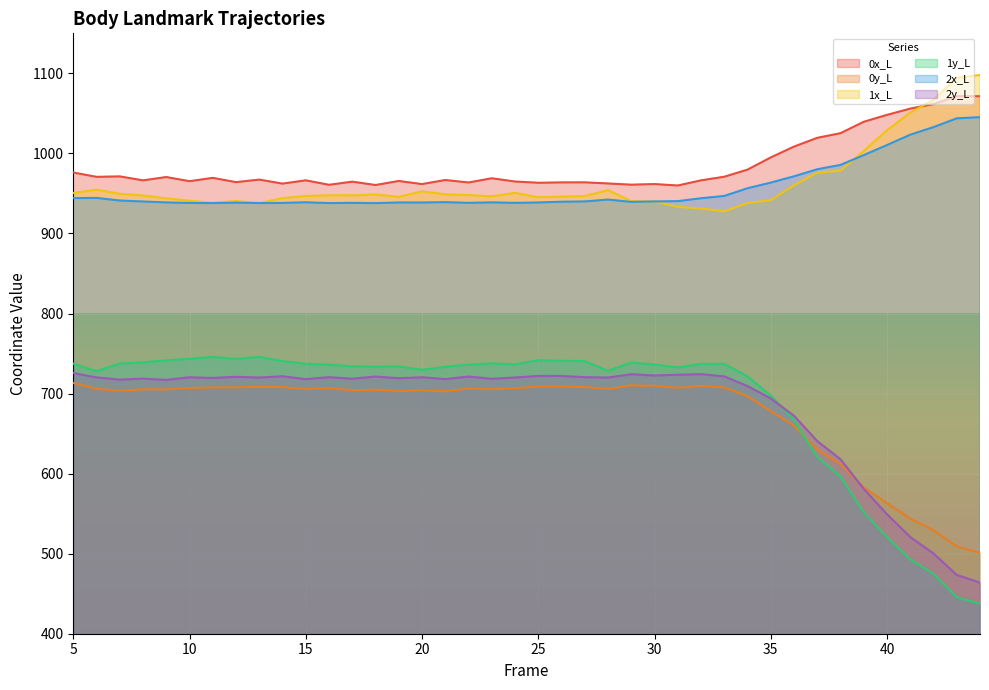

Reading left to right, list all the values displayed in this chart.

0x_L: 976.1	970.7	971.3	966.3	970.5	965.3	969.4	964.1	967.3	962.3	966.4	960.8	964.7	960.5	965.6	961.7	966.8	963.7	968.9	964.9	963.3	963.8	963.9	962.5	960.9	961.7	959.9	966.3	970.8	979.7	994.9	1008.5	1019.4	1025.3	1039.5	1048.1	1055.9	1061.6	1071.6	1071.4
0y_L: 713.3	706.0	703.5	705.3	705.2	707.0	707.6	707.9	708.4	708.1	705.5	706.9	704.2	704.8	703.2	704.0	702.9	706.3	705.5	706.7	708.7	708.6	708.2	705.7	710.3	709.6	707.3	709.5	707.7	696.8	678.1	660.1	630.3	612.0	582.8	563.2	543.8	529.3	509.1	501.1
1x_L: 950.6	954.7	949.5	947.5	943.9	940.9	938.3	940.4	937.9	944.2	946.8	947.6	947.6	948.7	945.7	952.6	949.0	948.0	946.3	950.7	945.3	946.0	946.7	954.1	940.4	939.9	933.2	931.2	927.6	938.1	941.5	960.2	976.0	978.4	1002.9	1028.9	1050.8	1067.0	1094.5	1097.9
1y_L: 737.4	728.0	737.5	739.0	741.5	743.4	745.9	743.3	745.9	740.5	737.3	736.2	734.0	733.5	733.9	729.8	733.5	736.2	737.7	736.6	741.7	740.9	740.6	728.5	738.7	736.4	732.7	737.0	737.1	721.5	697.6	667.5	621.0	596.6	552.0	520.9	493.1	474.8	445.8	437.4
2x_L: 944.2	944.4	941.1	939.9	938.8	938.1	937.9	938.5	938.0	938.1	938.9	938.0	938.2	937.9	938.7	938.7	939.1	938.3	938.8	938.2	938.7	939.7	940.0	942.3	939.4	940.0	940.4	944.0	946.8	956.5	963.5	971.4	980.2	985.6	997.8	1010.4	1023.4	1032.9	1043.8	1045.3
2y_L: 725.7	720.2	717.4	718.7	717.1	720.4	719.5	721.0	720.1	721.7	718.0	720.5	718.6	721.3	719.1	720.4	718.1	721.3	718.4	720.1	722.1	722.0	720.5	720.1	724.2	722.5	723.6	724.3	721.4	709.4	693.9	672.3	640.7	617.9	581.0	549.3	520.8	500.3	473.5	463.8